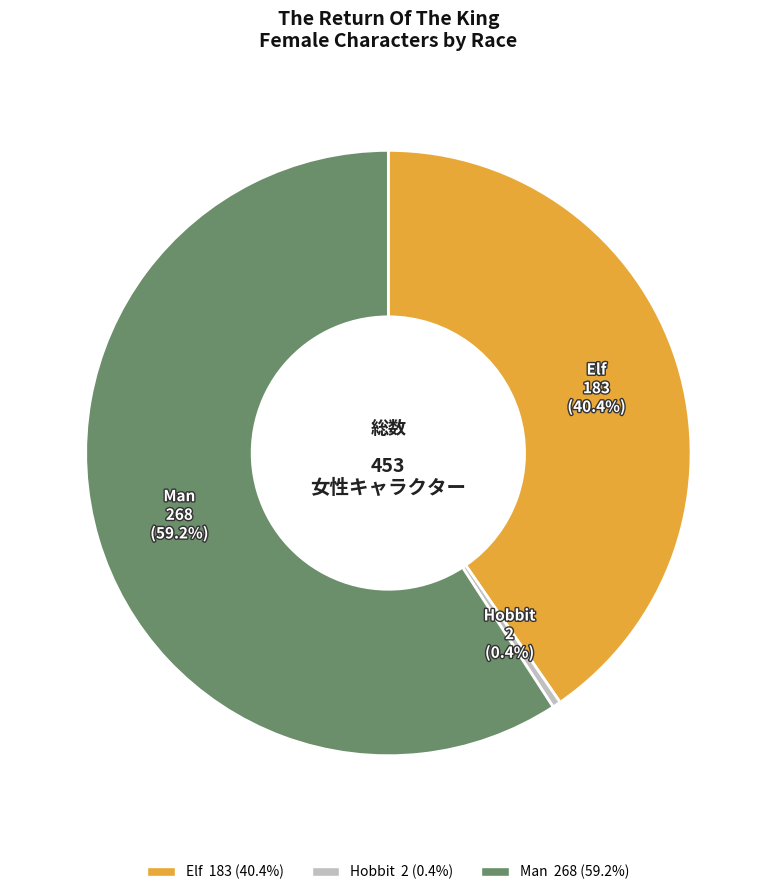

What is the smallest slice in the pie chart?

Hobbit